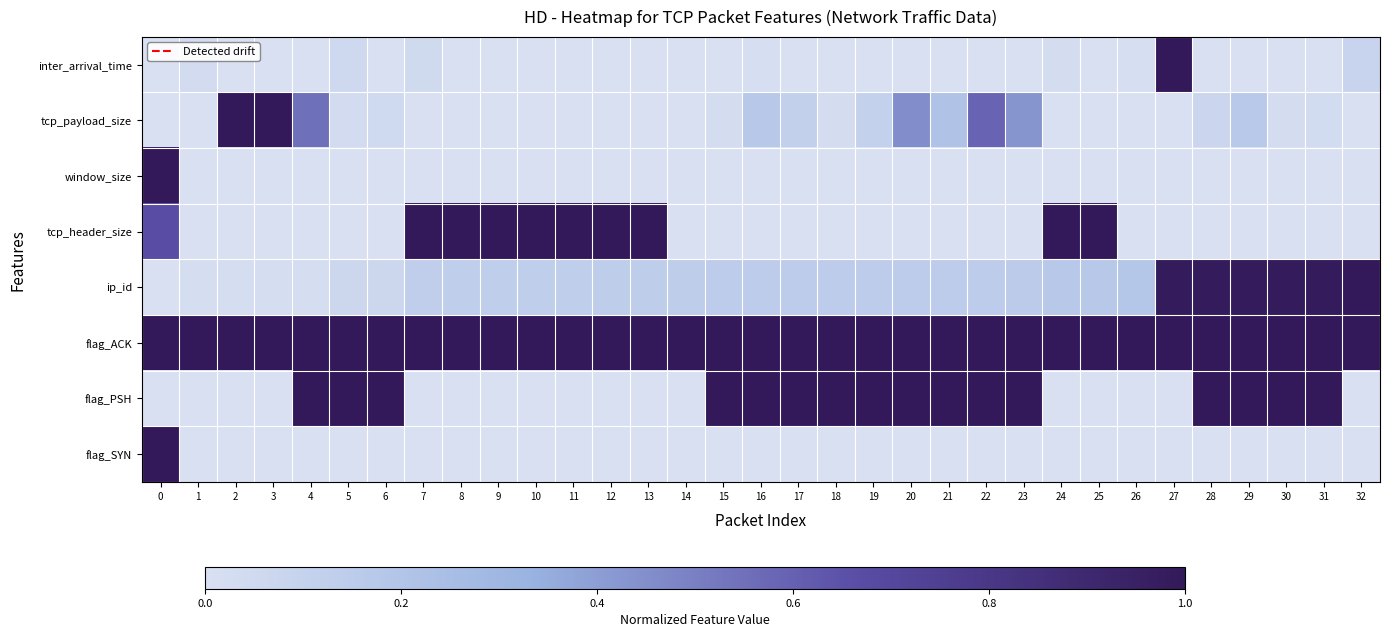

At 18, list the series in order from largest to smallest.

flag_ACK, flag_PSH, ip_id, tcp_payload_size, window_size, inter_arrival_time, tcp_header_size, flag_SYN